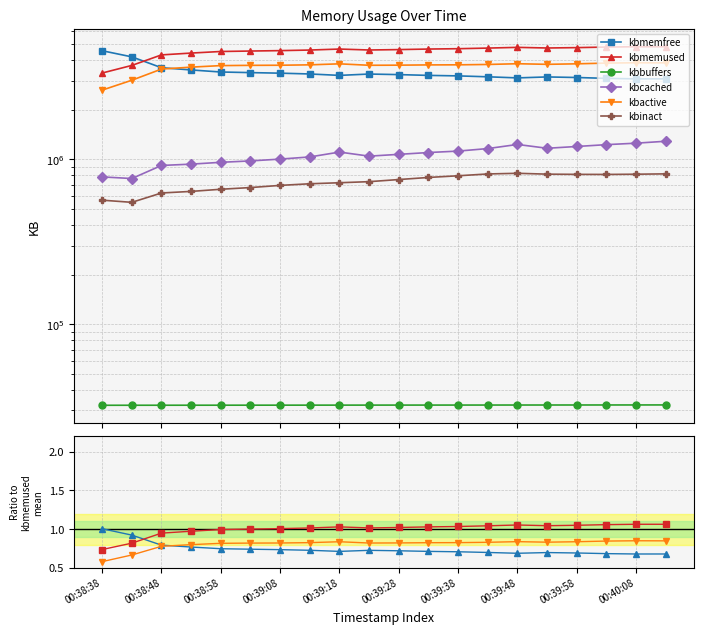

Which series has the largest total across all categories?

kbmemused